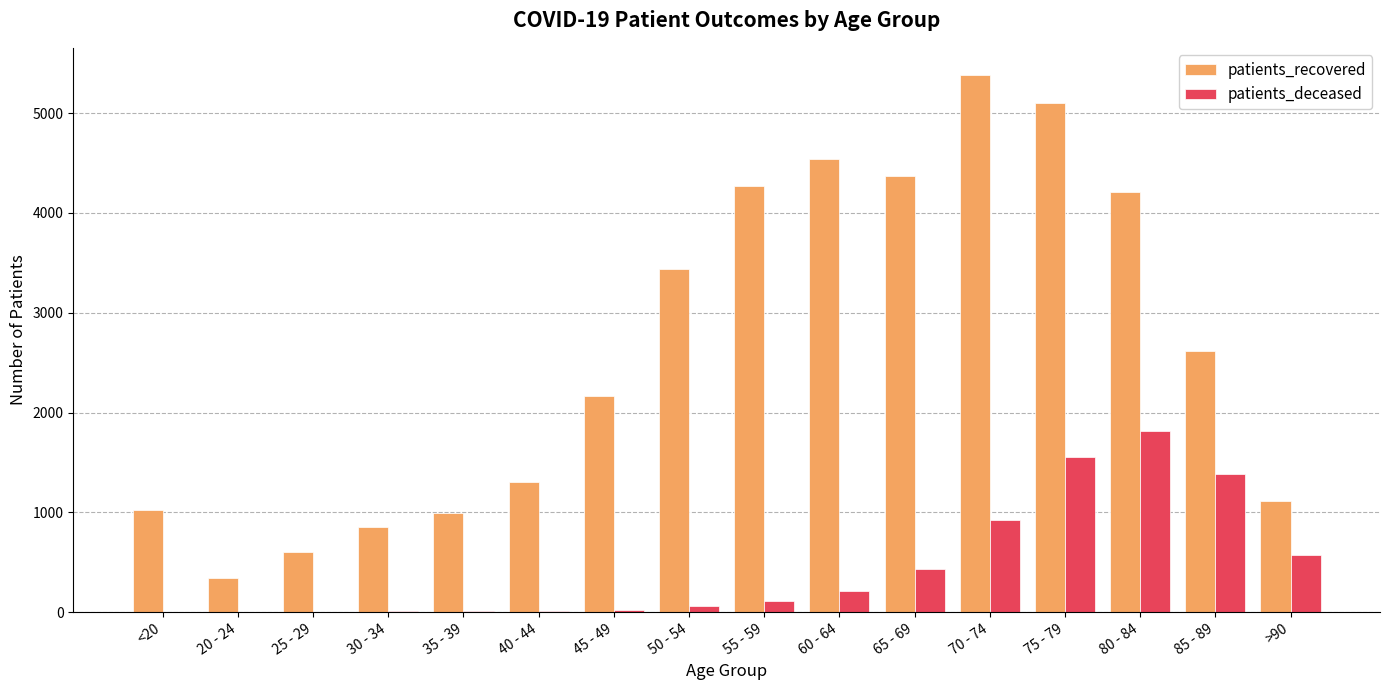

How many distinct data groups are displayed?

2